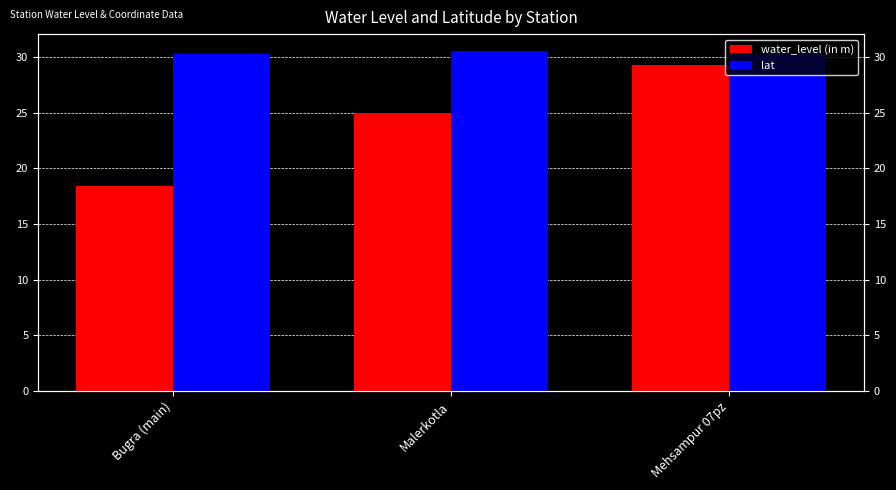

What is the label of the 1st bar from the left?

Bugra (main)